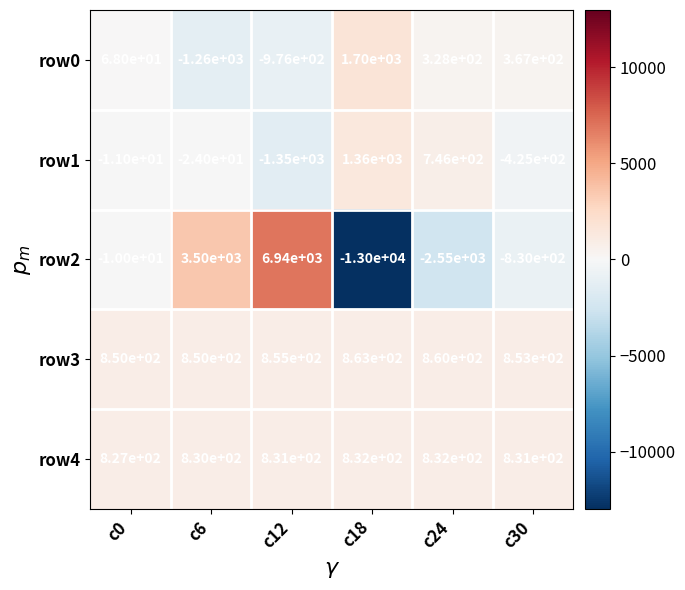

Reading right to left, transcribe all the data shown in this chart.

row0: c30=367	c24=328	c18=1700	c12=-976	c6=-1260	c0=68
row1: c30=-425	c24=746	c18=1360	c12=-1350	c6=-24	c0=-11
row2: c30=-830	c24=-2550	c18=-13000	c12=6940	c6=3500	c0=-10
row3: c30=853	c24=860	c18=863	c12=855	c6=850	c0=850
row4: c30=831	c24=832	c18=832	c12=831	c6=830	c0=827